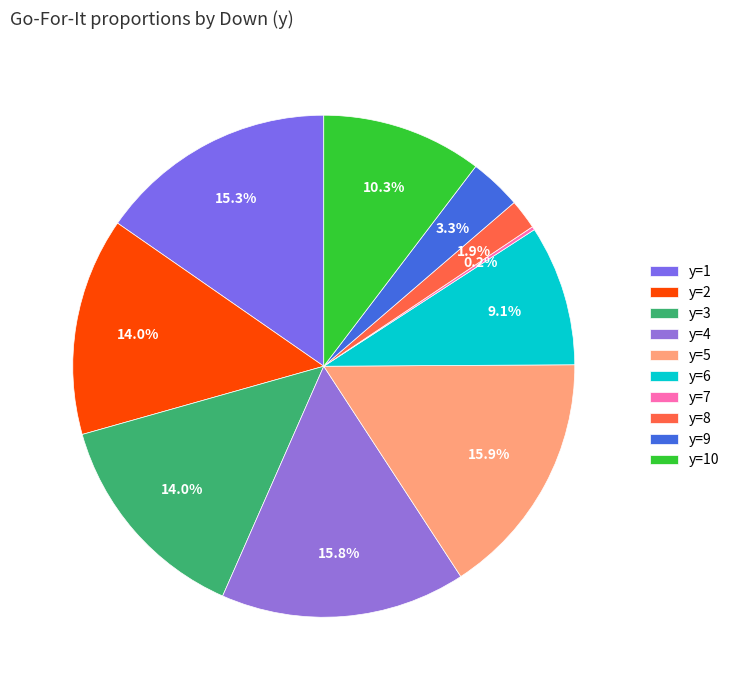

Does y=9 account for over 50% of the chart?

No